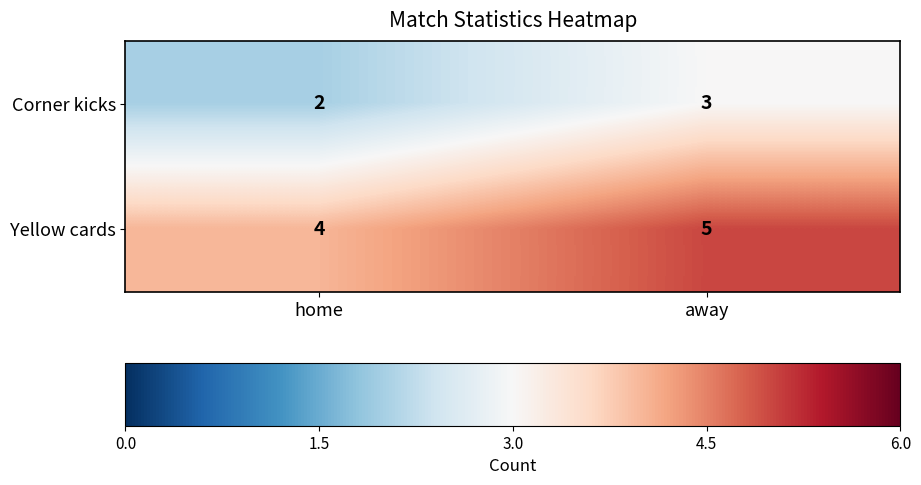

Is it true that Yellow cards equals 2 at away?

False